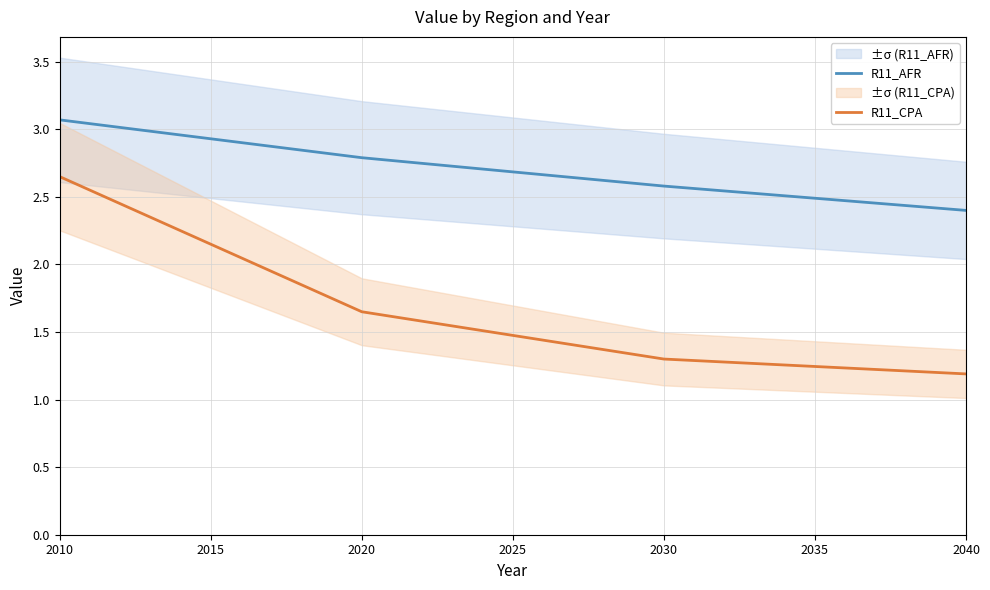

Is it true that R11_CPA equals 0.7 at 2040?

False